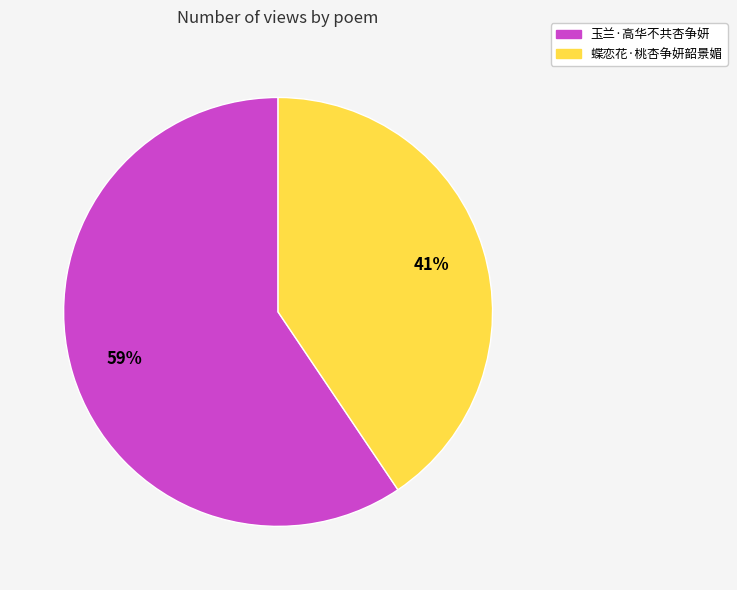

Is there a majority slice in this chart?

Yes